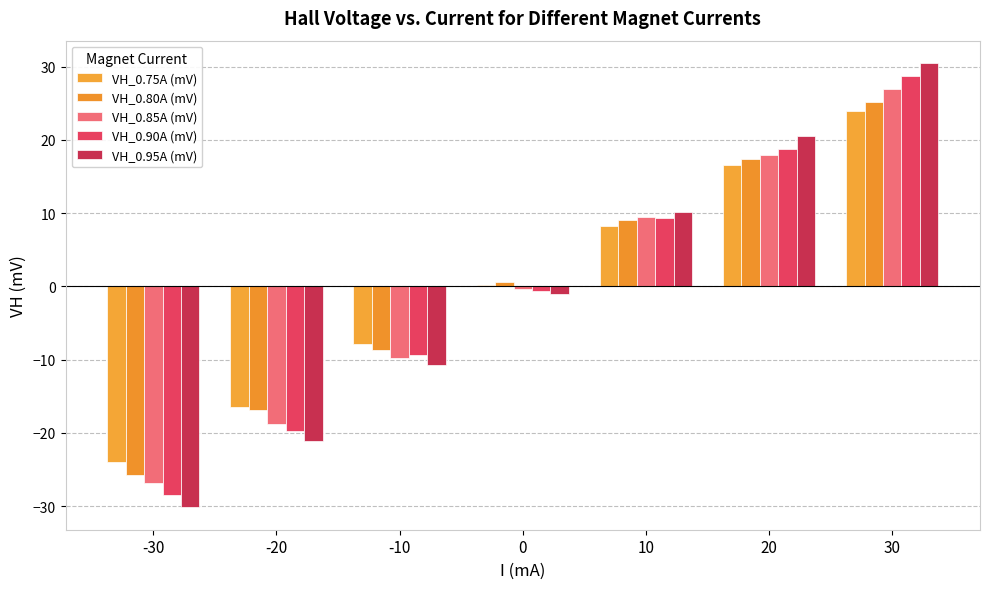

What is the sum of all VH_0.75A (mV) values?

0.4